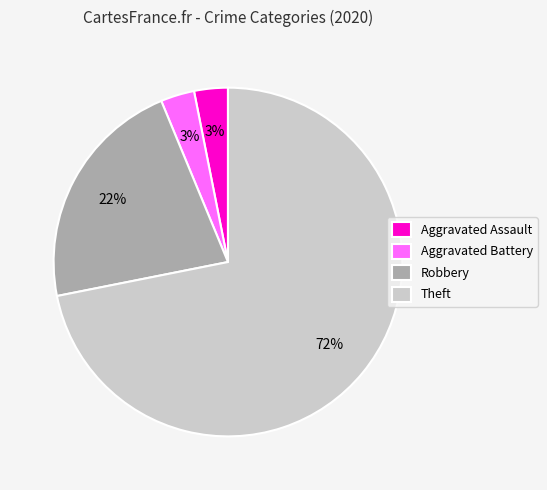

How many segments does this pie chart have?

4